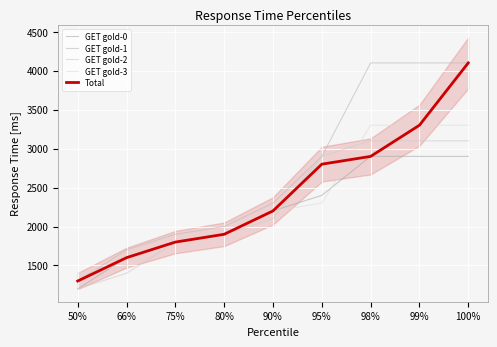

Reading right to left, list all the values displayed in this chart.

GET gold-0: 2900	2900	2900	2400	2200	1900	1800	1600	1200
GET gold-1: 4100	4100	4100	2900	2300	2000	1900	1700	1300
GET gold-2: 3100	3100	3100	2900	2100	1900	1800	1400	1200
GET gold-3: 3300	3300	3300	2300	2200	1900	1800	1500	1400
Total: 4100	3300	2900	2800	2200	1900	1800	1600	1300